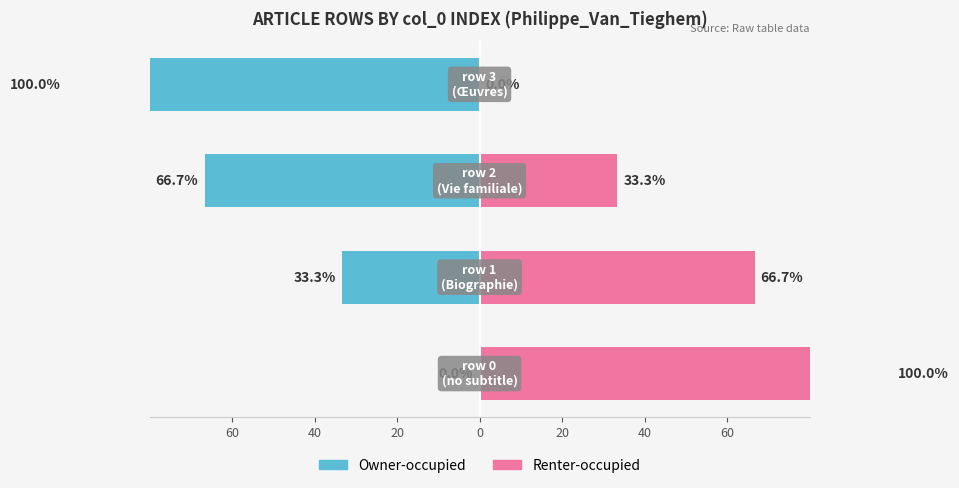

What is the average value of the Renter-occupied series?

50.0